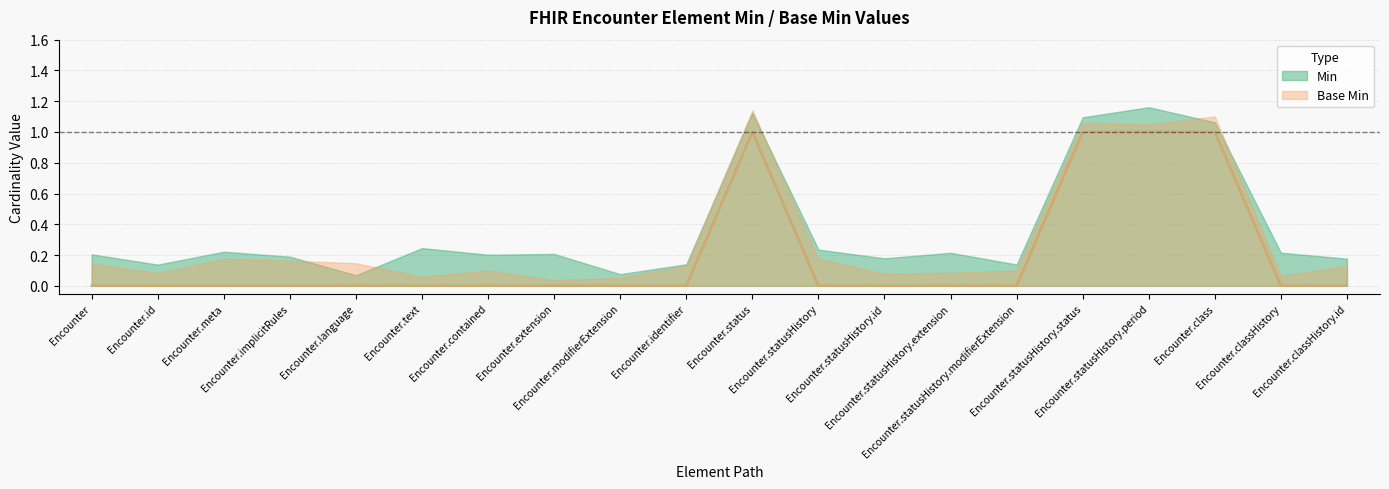

Does the chart have visible grid lines?

Yes